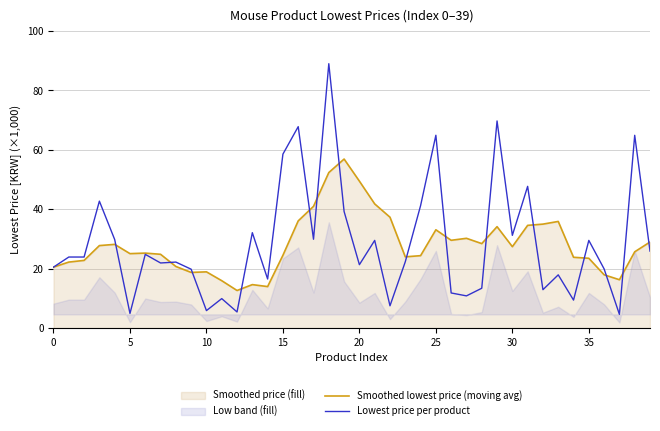

What is the average value of the Lowest price per product series?

28.6